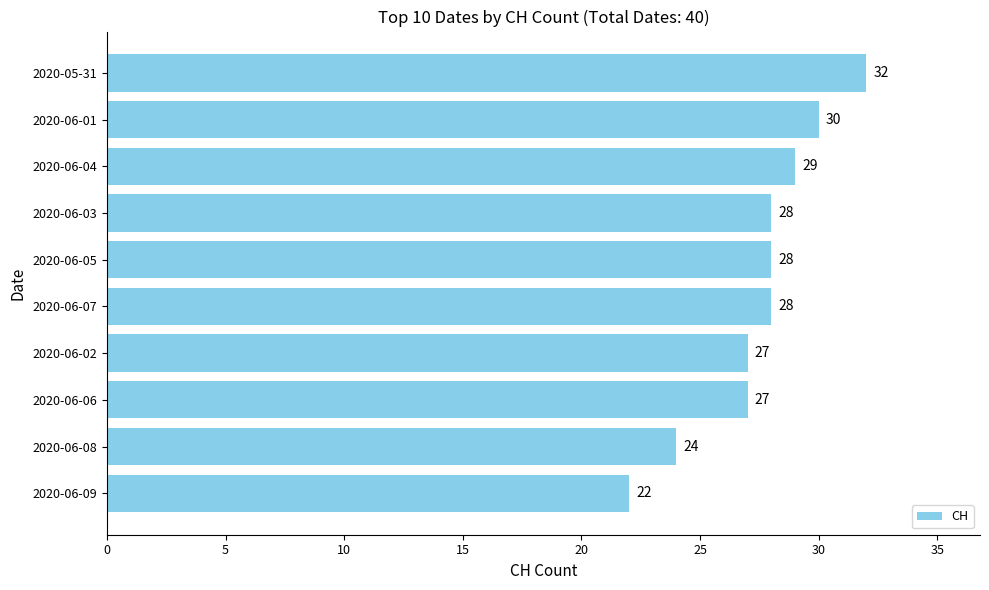

How many data points are less than 28?

4